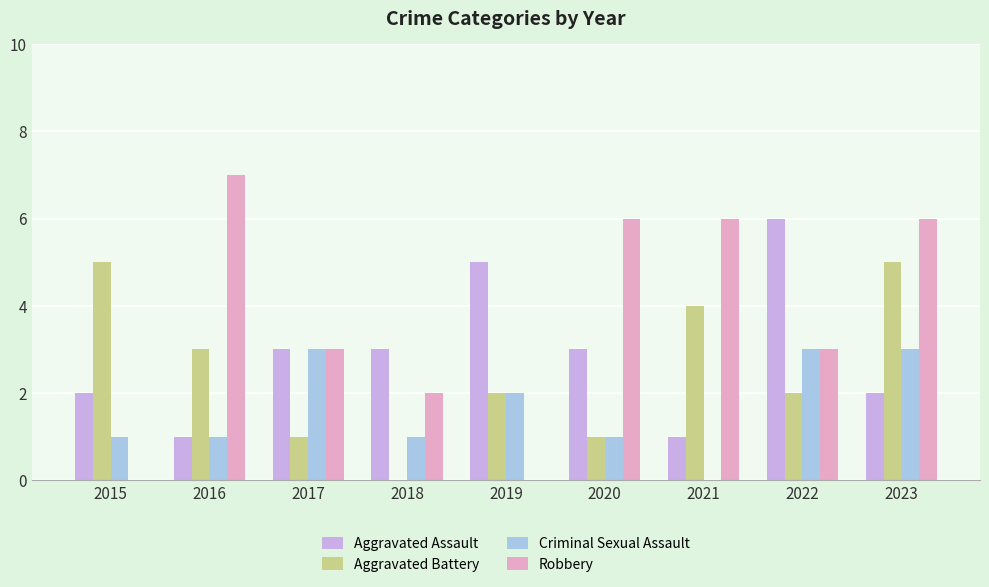

Are the bars grouped side by side (vs. stacked)?

Yes